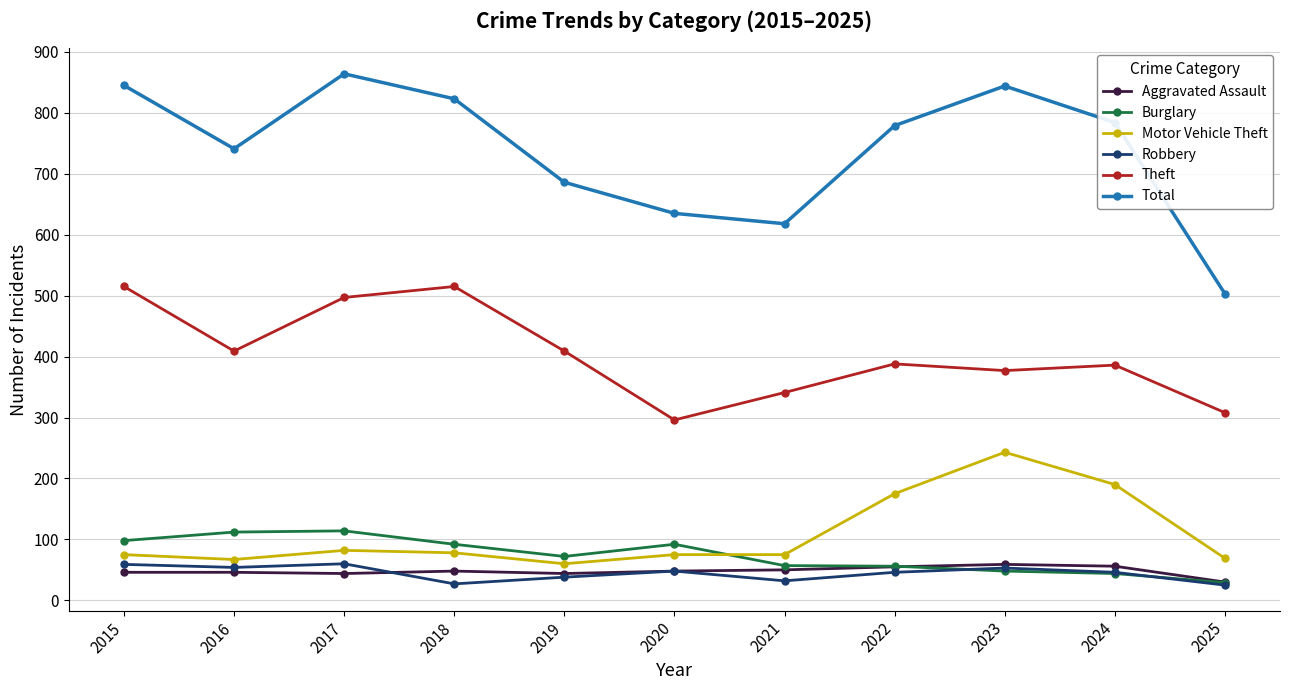

True or false: Theft and Burglary cross at least once.

False